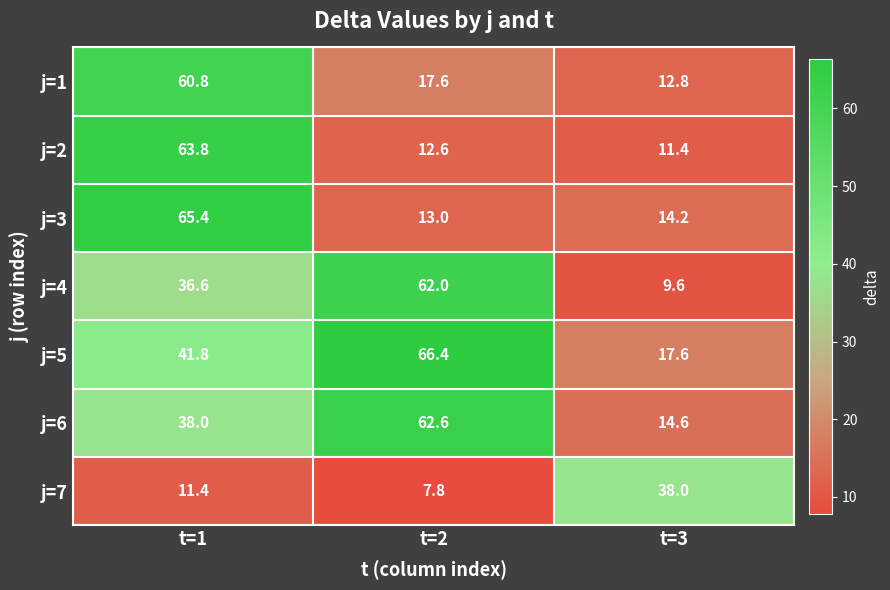

What is the total value across all series at t=3?

118.2